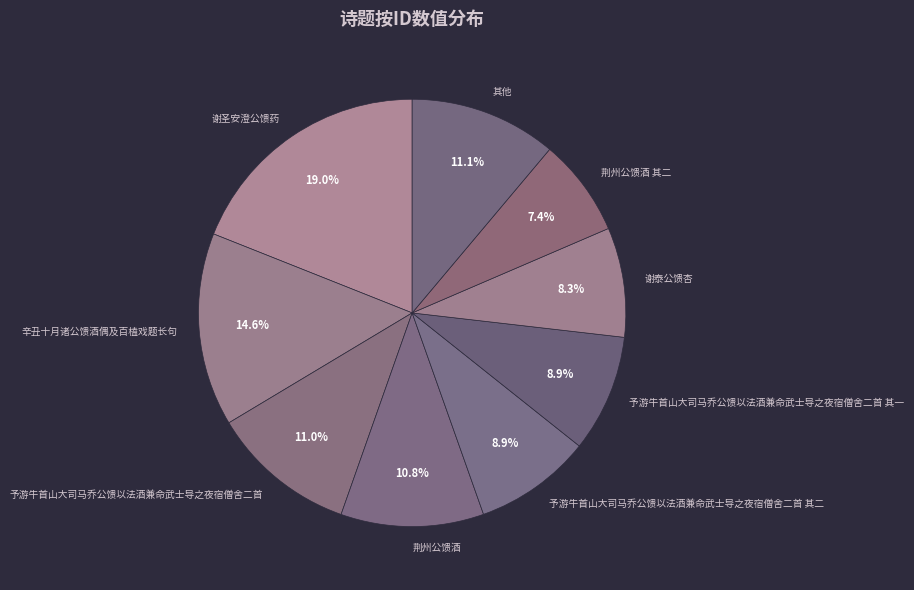

What is the ratio of the value at 予游牛首山大司马乔公馈以法酒兼命武士导之夜宿僧舍二首 其一 to the value at 予游牛首山大司马乔公馈以法酒兼命武士导之夜宿僧舍二首?

0.8